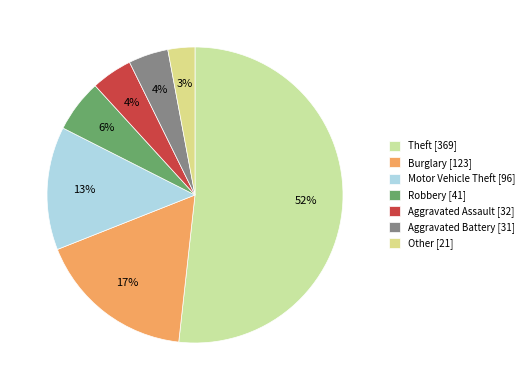

Does any single category account for the majority?

Yes